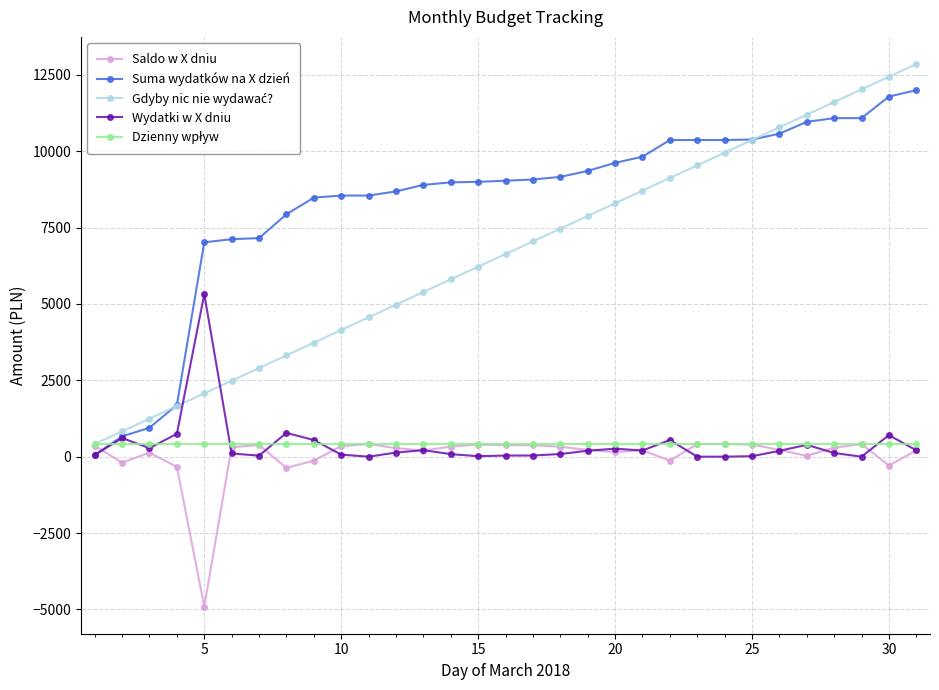

What is the highest value of the Suma wydatków na X dzień series?

11998.0